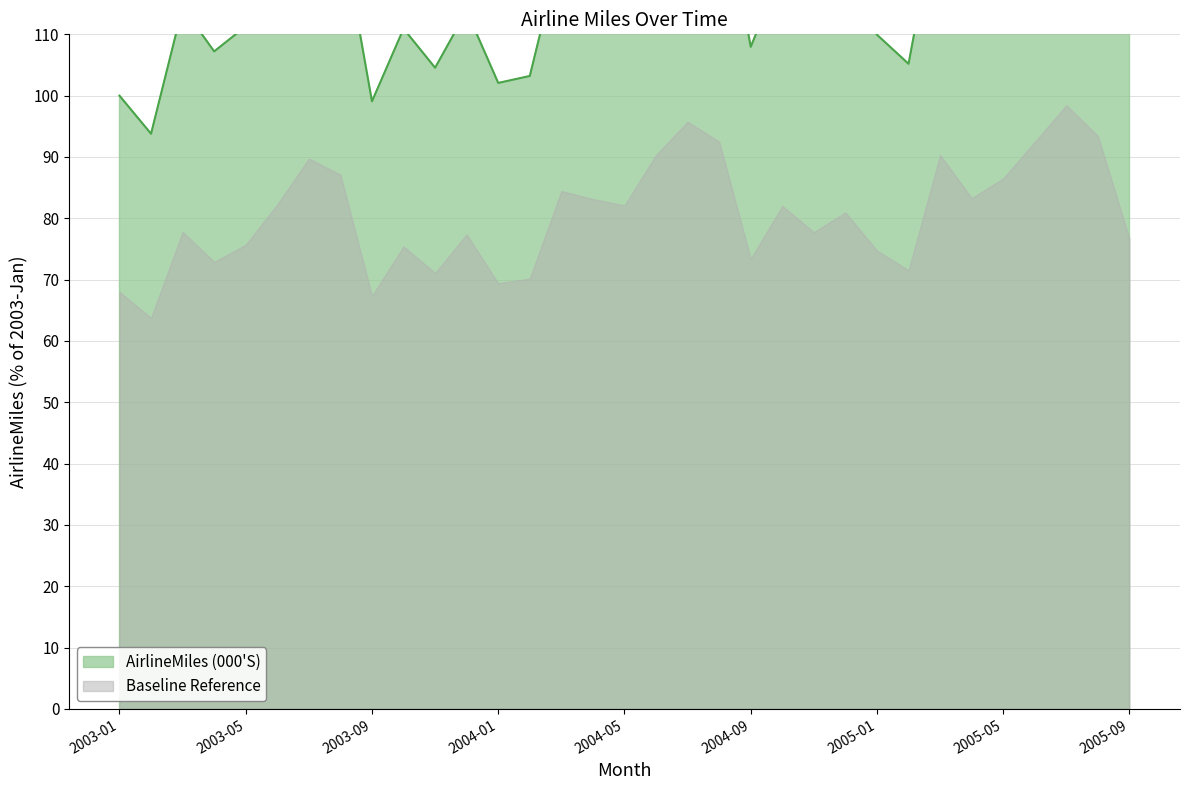

What is the greatest value displayed?

144.8